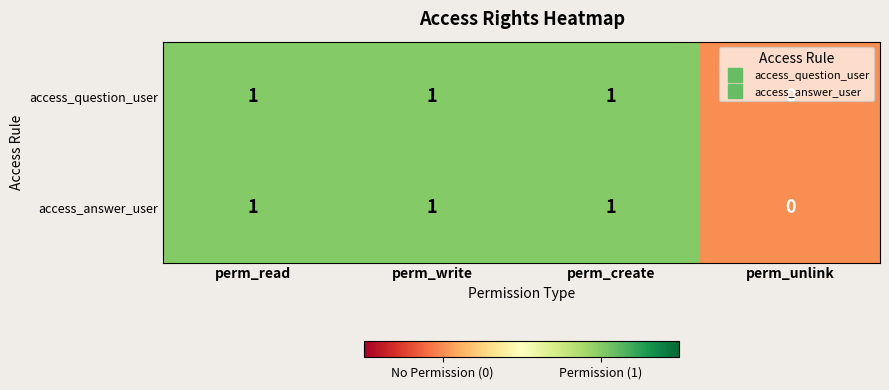

Where is access_question_user nearest to the value 0?

perm_unlink